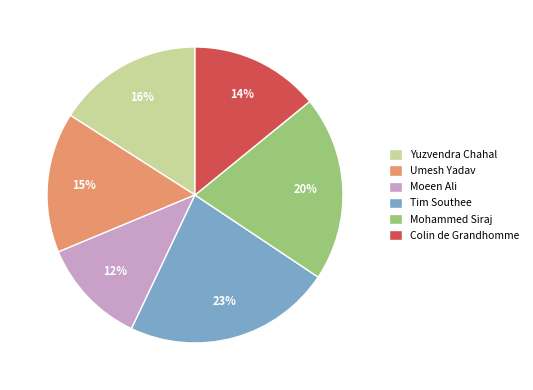

Between Moeen Ali and Tim Southee, which is larger?

Tim Southee